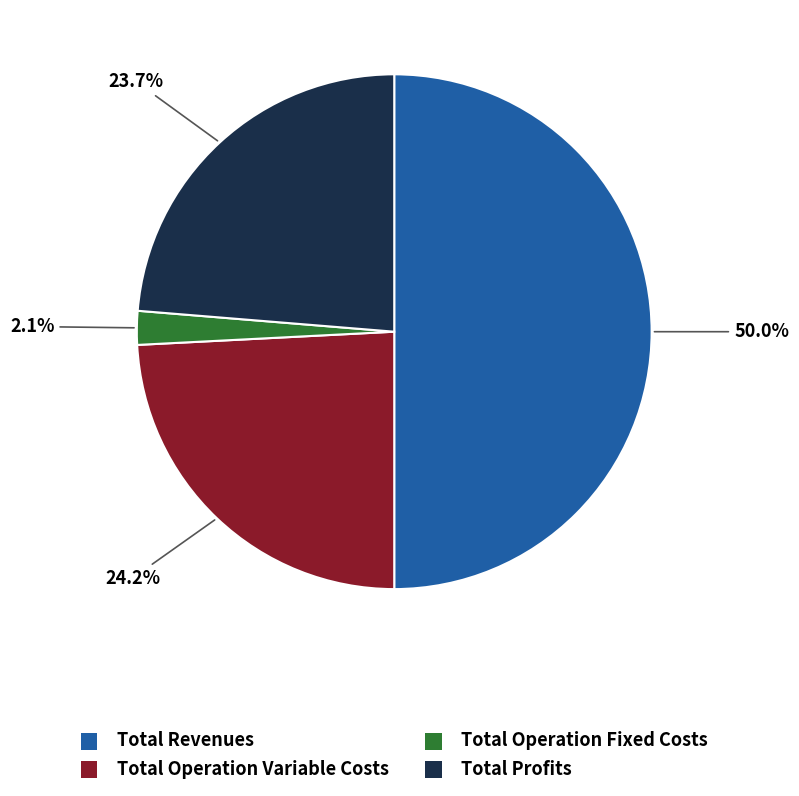

Does Total Operation Variable Costs account for over 50% of the chart?

No